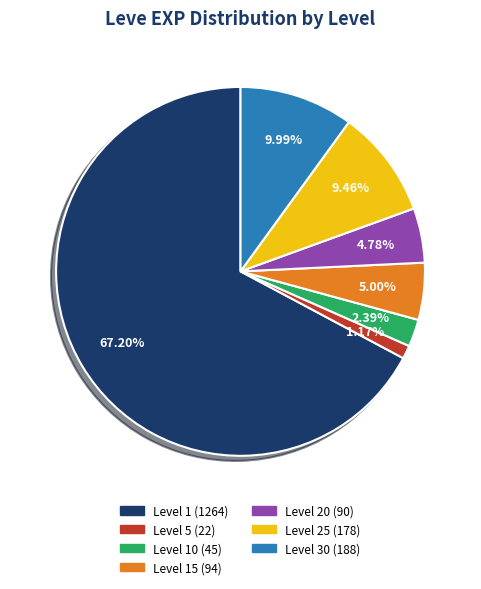

How many slices are in this pie chart?

7